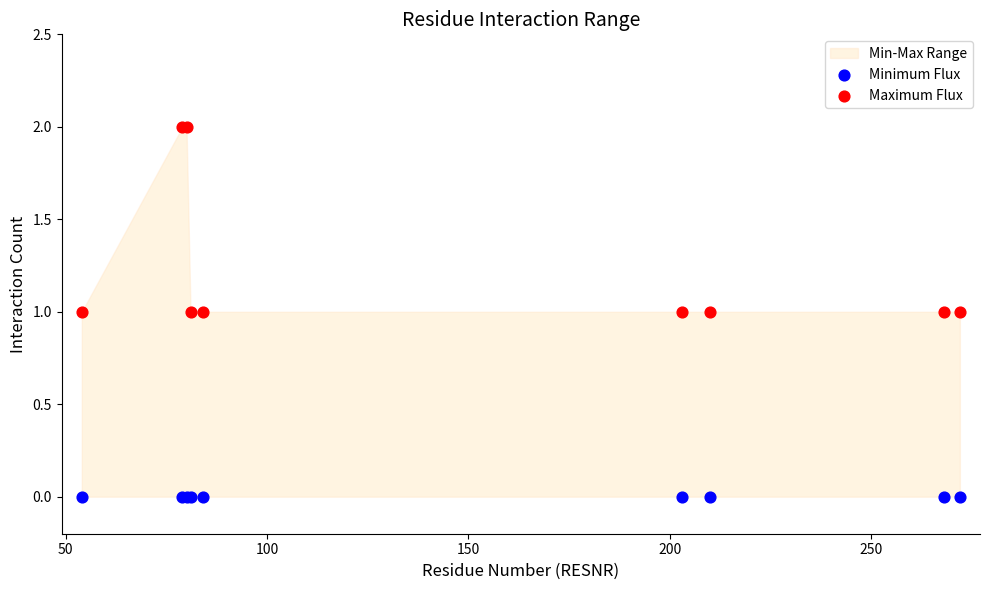

Which series contains the highest Y value?

Maximum Flux